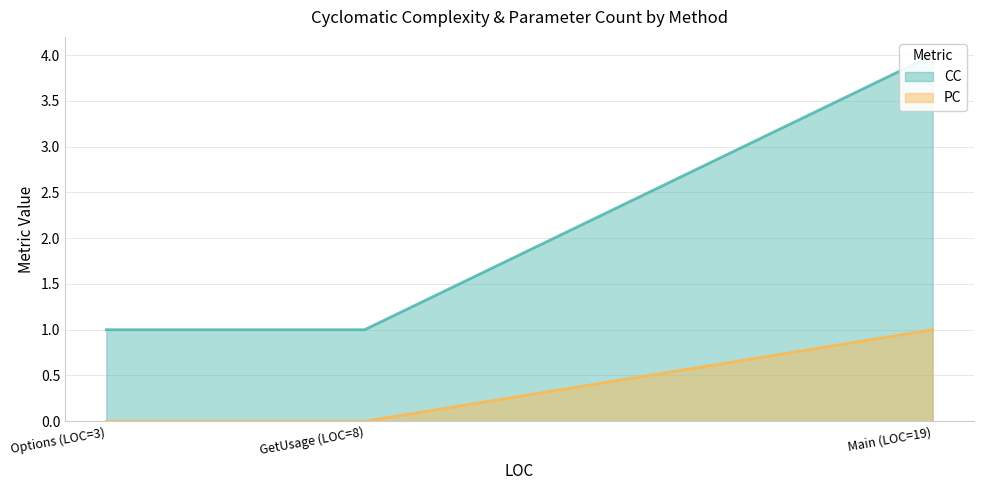

Count the PC values in the range 0 to 1.

3